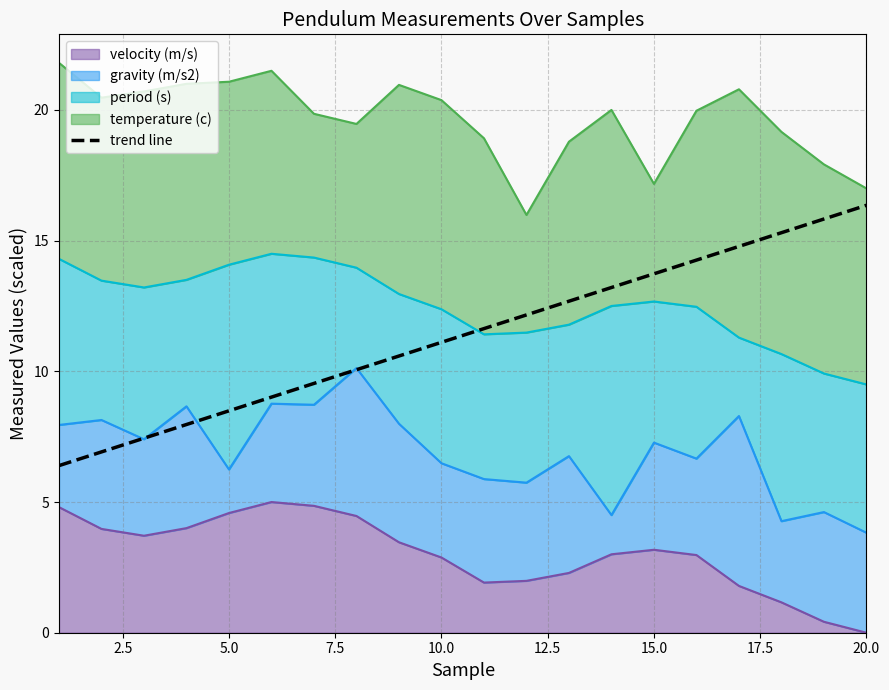

How many data points are less than 11?

9